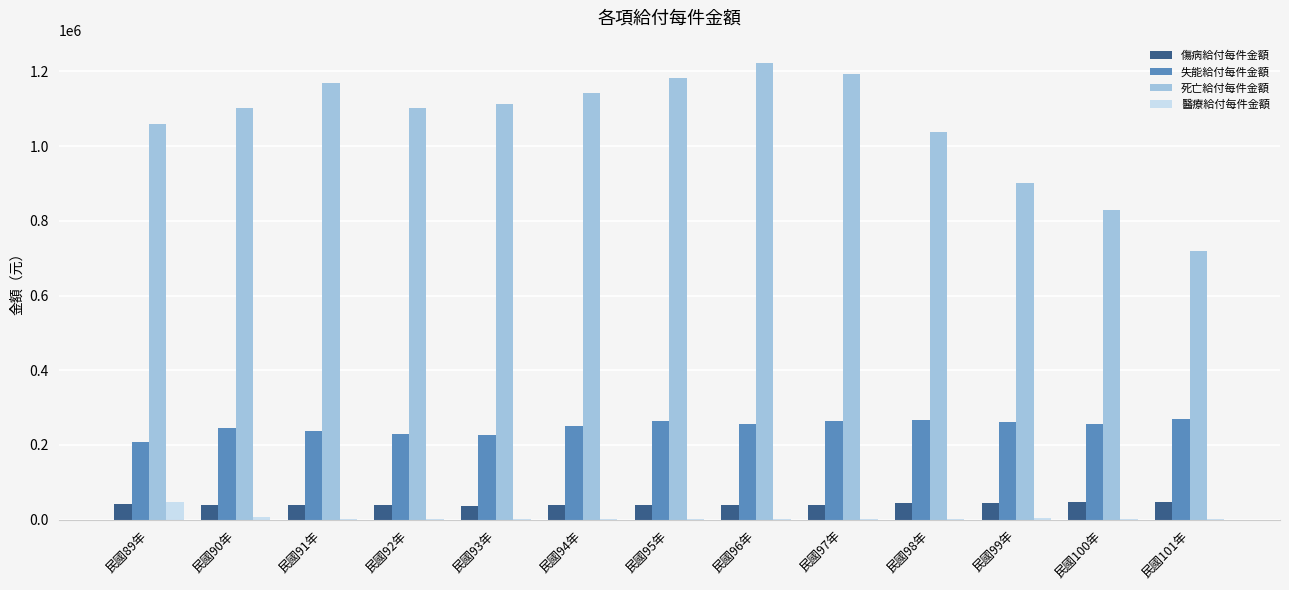

Is it true that 傷病給付每件金額 equals 38538.0 at 民國94年?

True